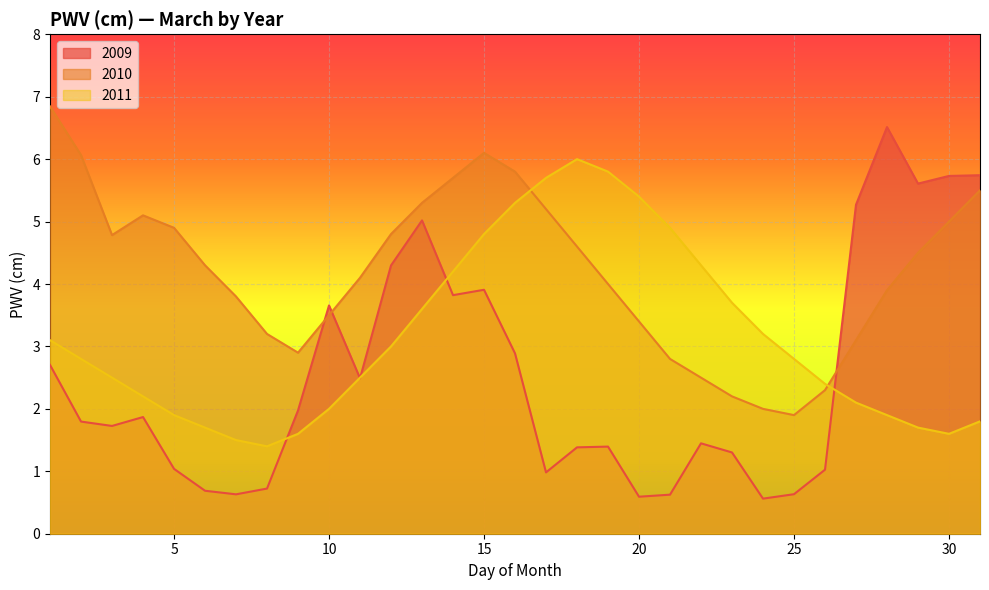

At which category does 2011 reach its first local valley?

8